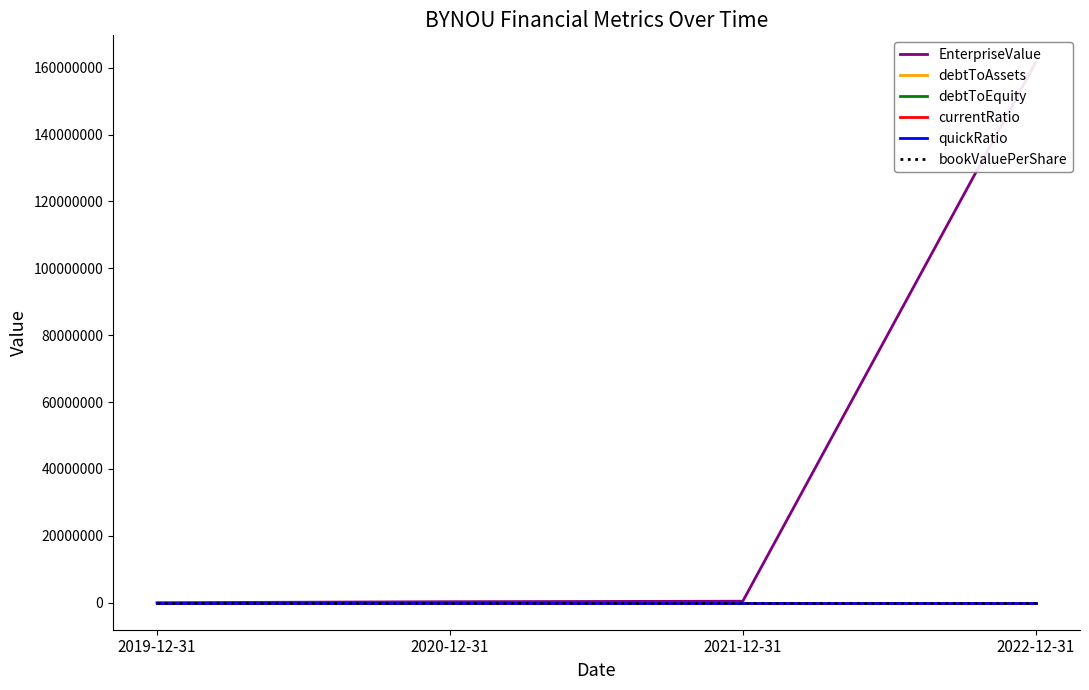

What is the spread (max minus min) of values at 2020-12-31?

298680.0